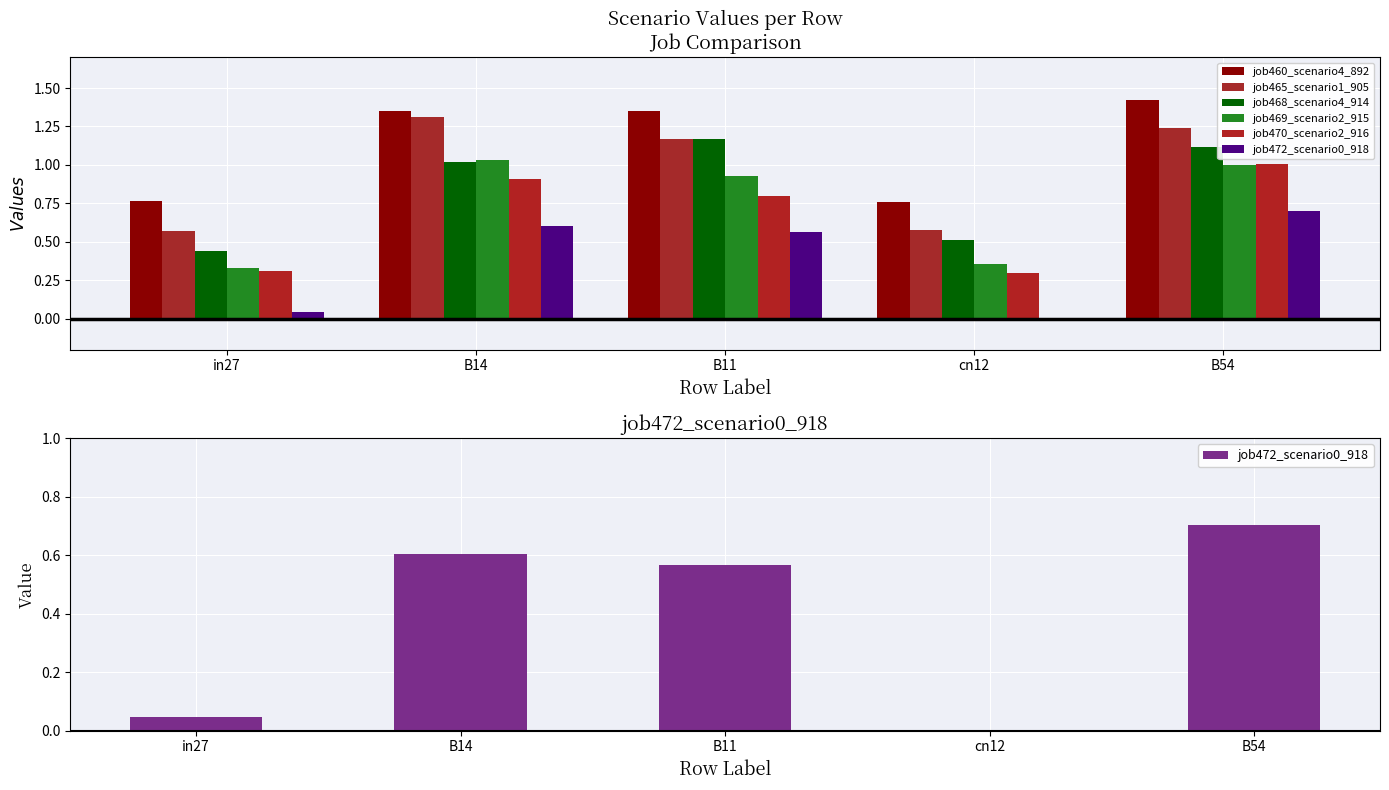

What is the highest value of the job468_scenario4_914 series?

1.2